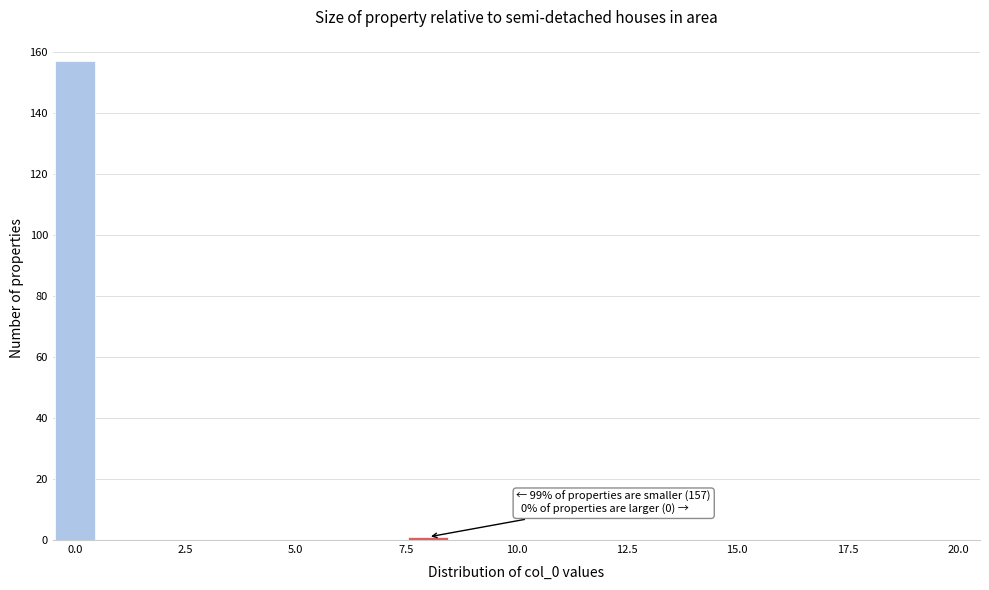

Around what value on the x-axis is the tallest bar? Give the approximate position of its centre, as read against the axis.

0.0